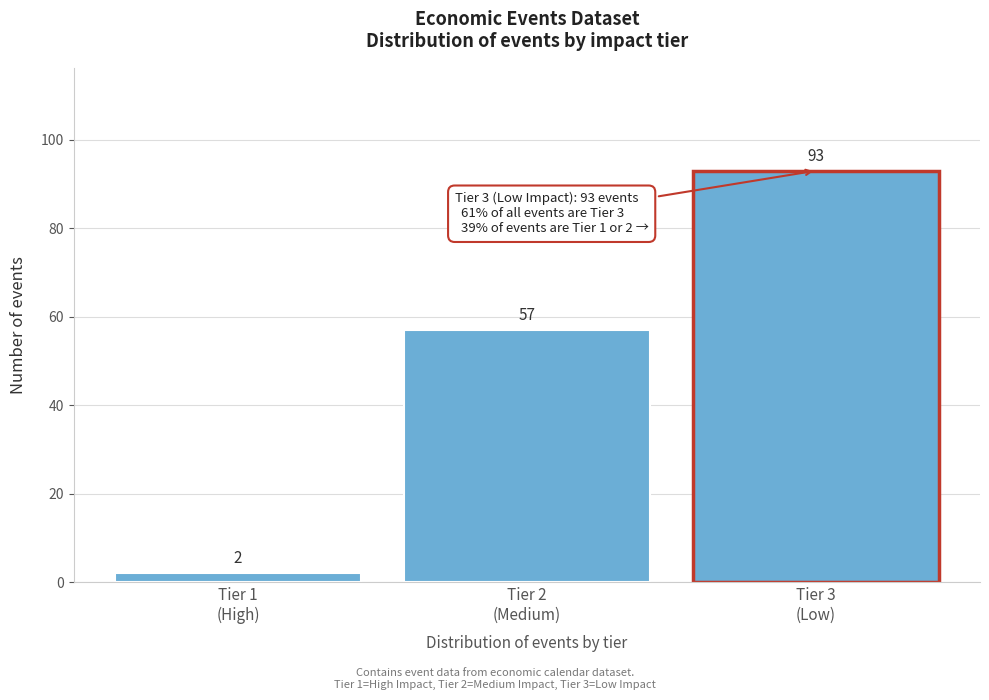

Reading left to right, transcribe all the data shown in this chart.

2	57	93